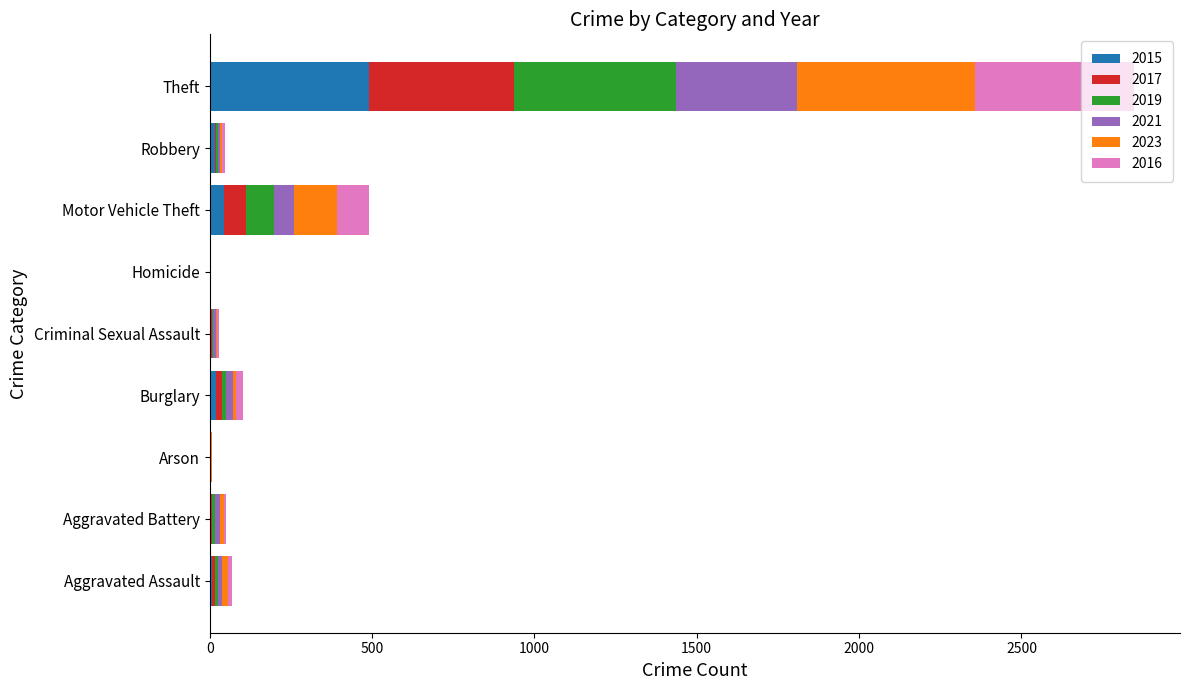

At which category is the sum across all series the highest?

Theft